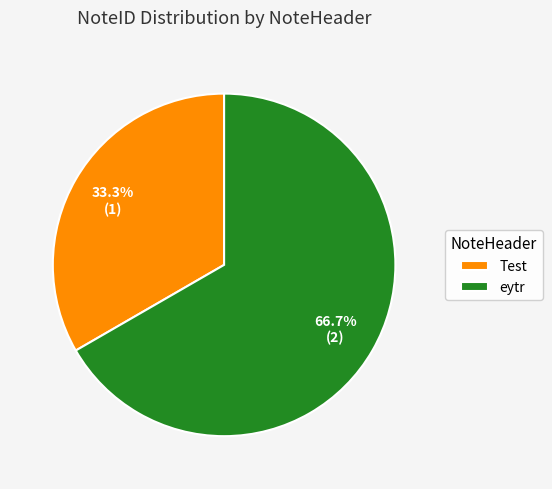

Rank the categories by value from highest to lowest.

eytr, Test